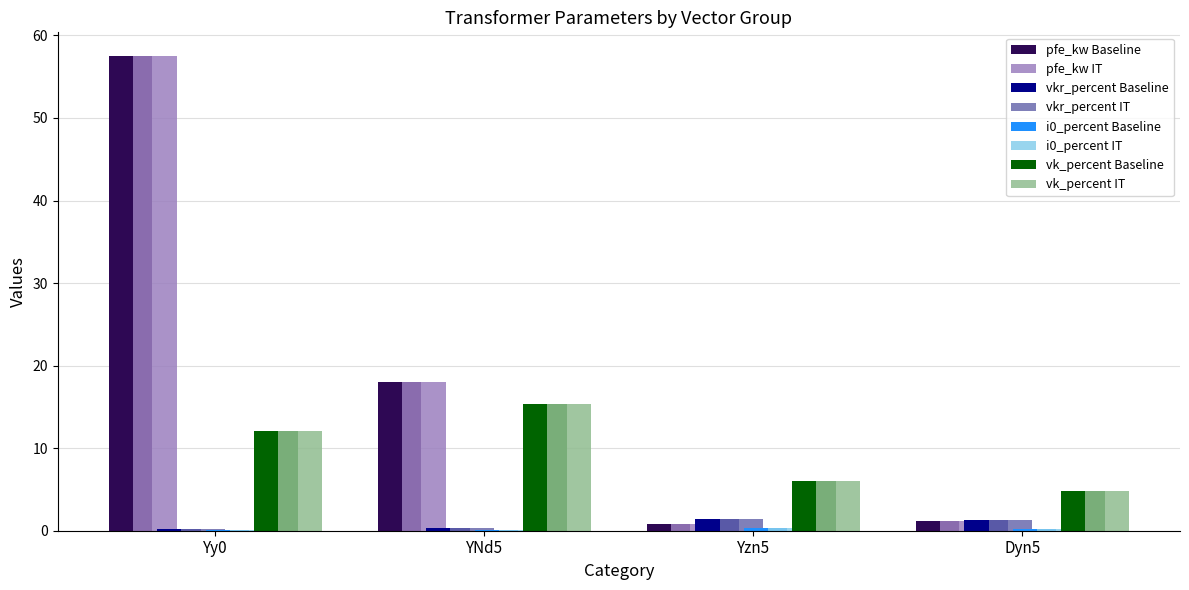

At which category is the sum across all series the highest?

Yy0